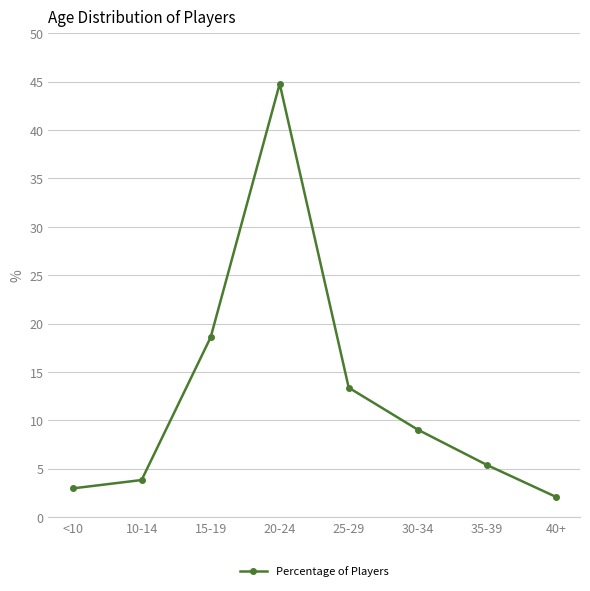

What is the label of the 3rd point from the right?

30-34